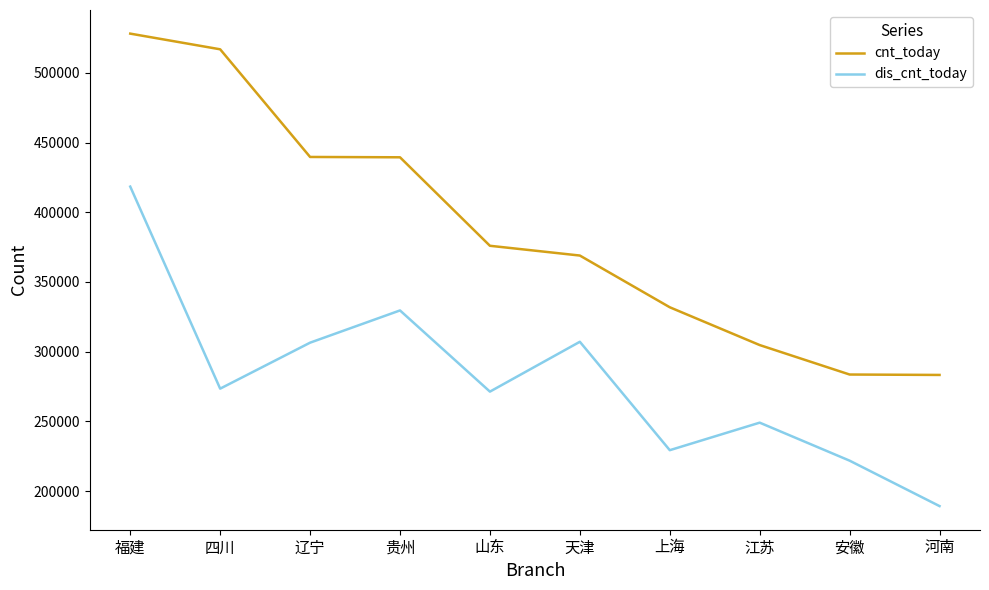

True or false: cnt_today and dis_cnt_today cross at least once.

False